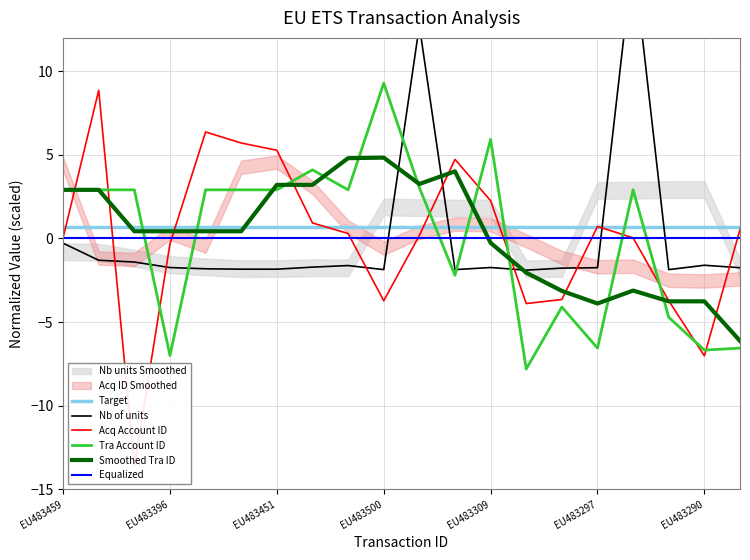

Between which two adjacent categories do Nb of units and Acquiring Account Identifier first intersect?

EU483458 and EU483457